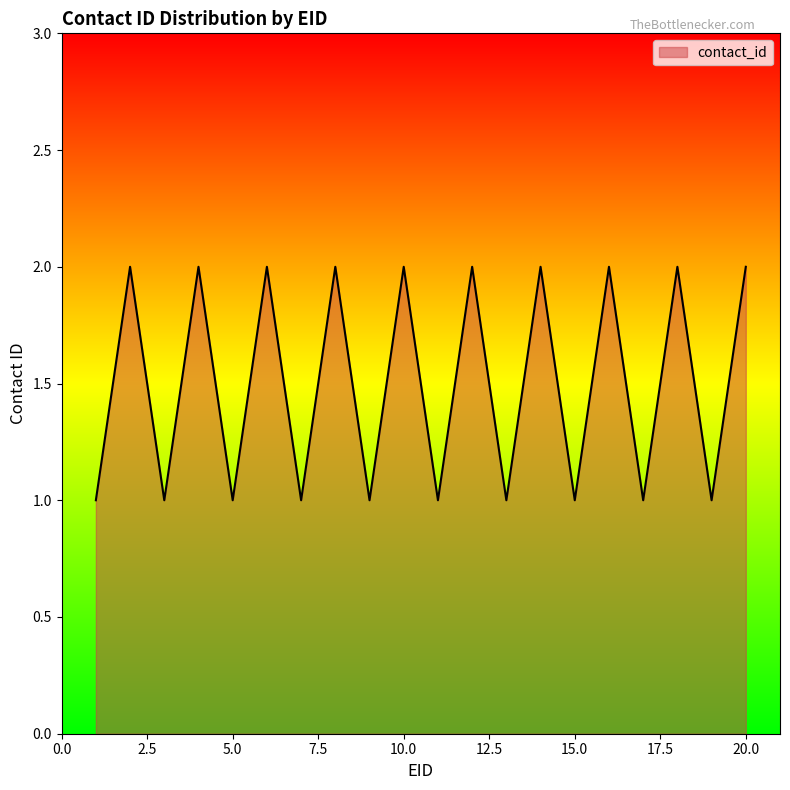

How many lines are shown in the chart?

1